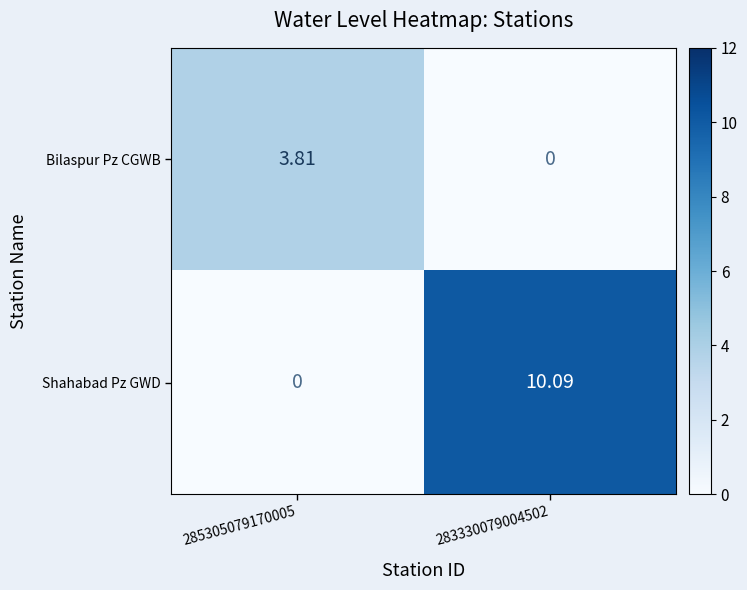

How many positive values does the Shahabad Pz GWD series have?

1